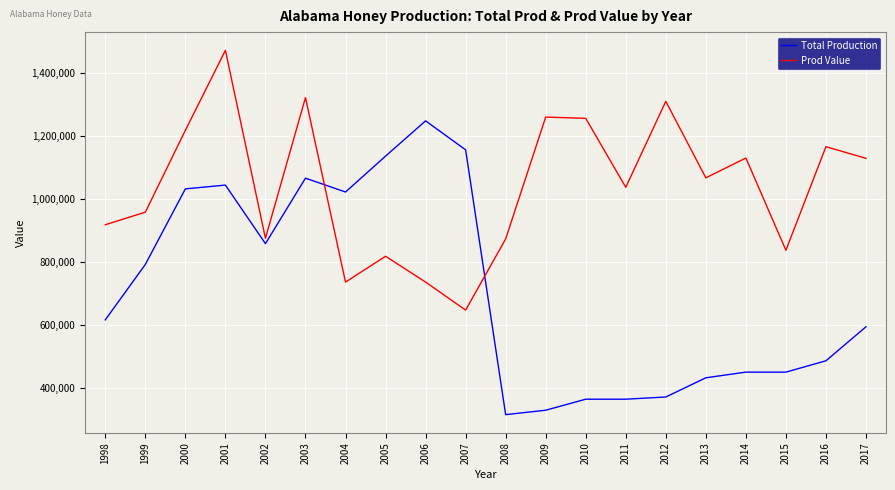

How many distinct data groups are displayed?

2